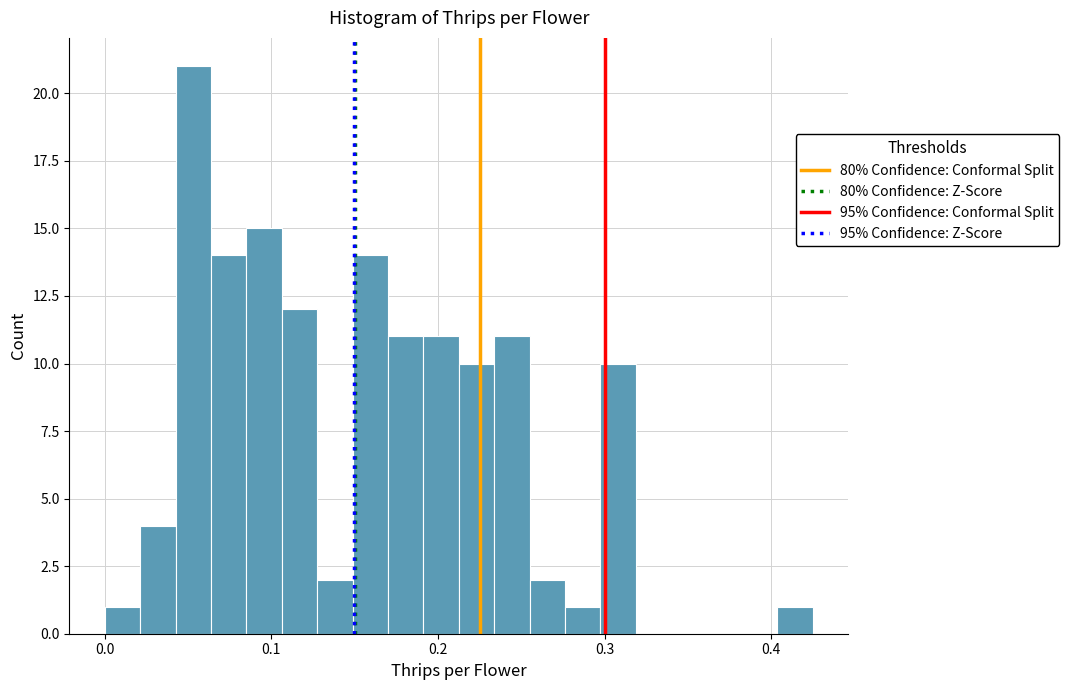

Read against the x-axis, roughly where is the centre of the tallest bar?

0.05